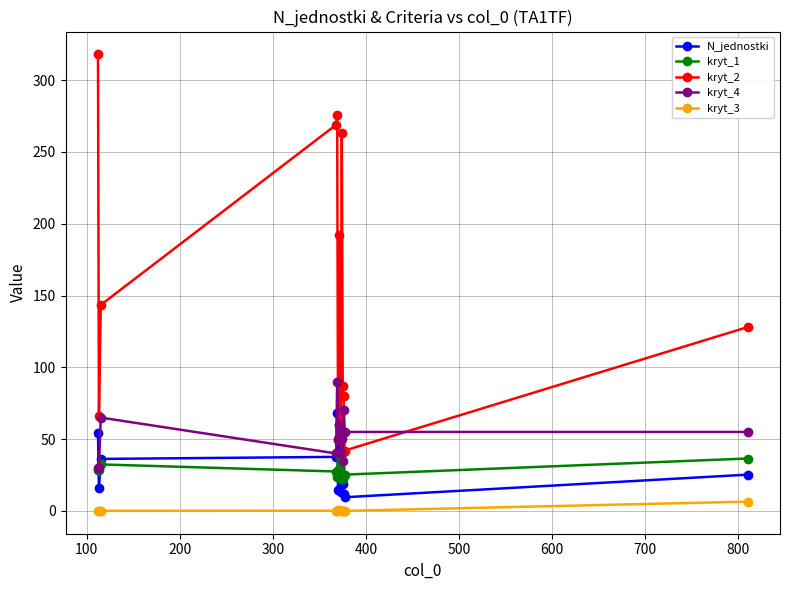

True or false: kryt_1 has more than 1 interior local peaks.

True